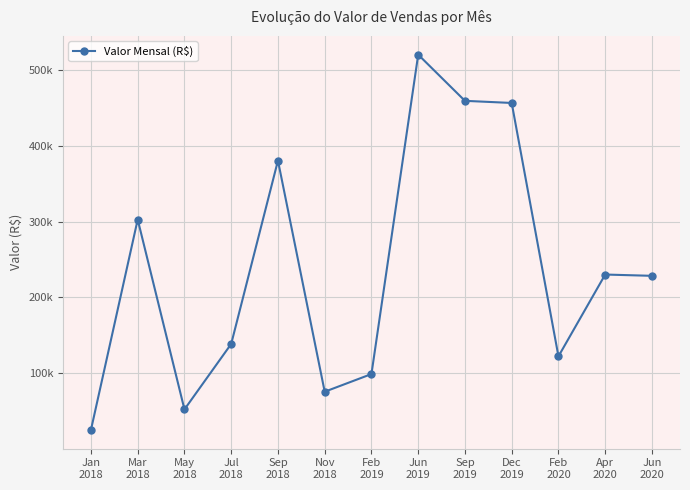

At which category does the chart reach its peak across all series?

Jun
2019